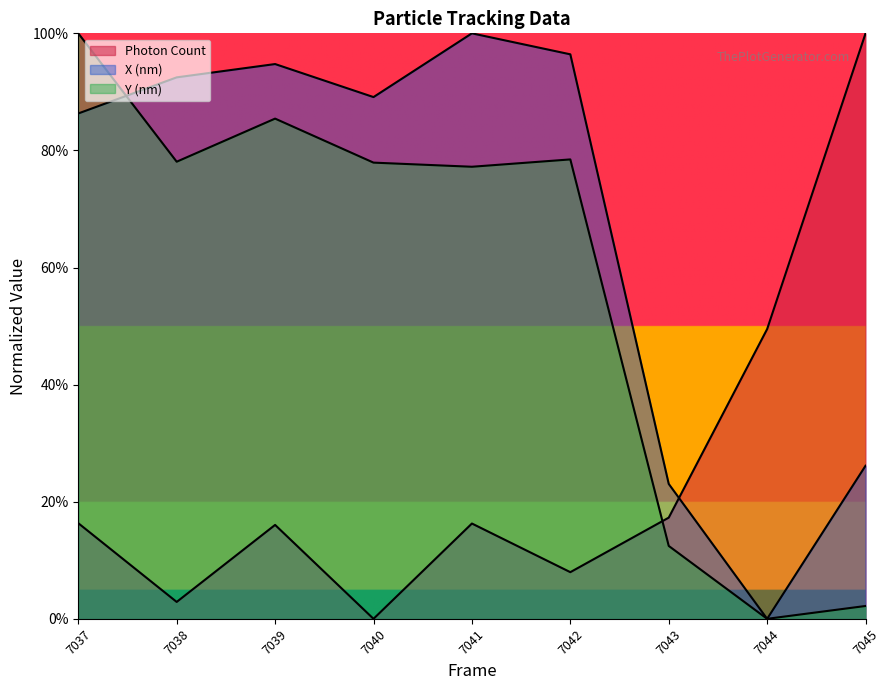

Rank the categories by X (nm) value from highest to lowest.

7041, 7042, 7039, 7038, 7040, 7037, 7045, 7043, 7044